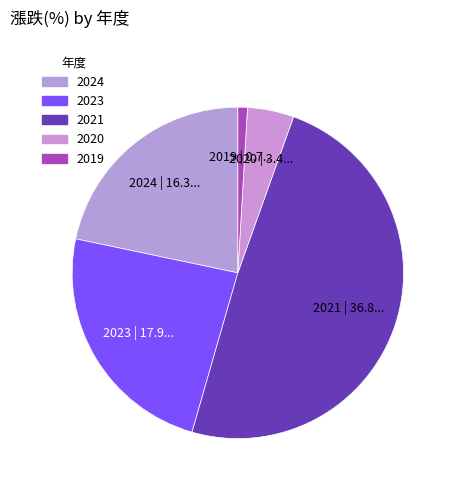

How many slices are in this pie chart?

5